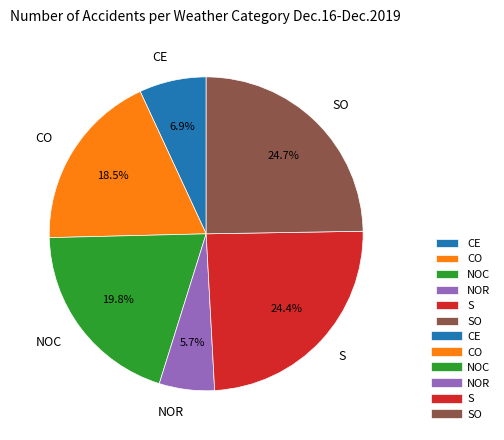

What is the smallest slice in the pie chart?

NOR